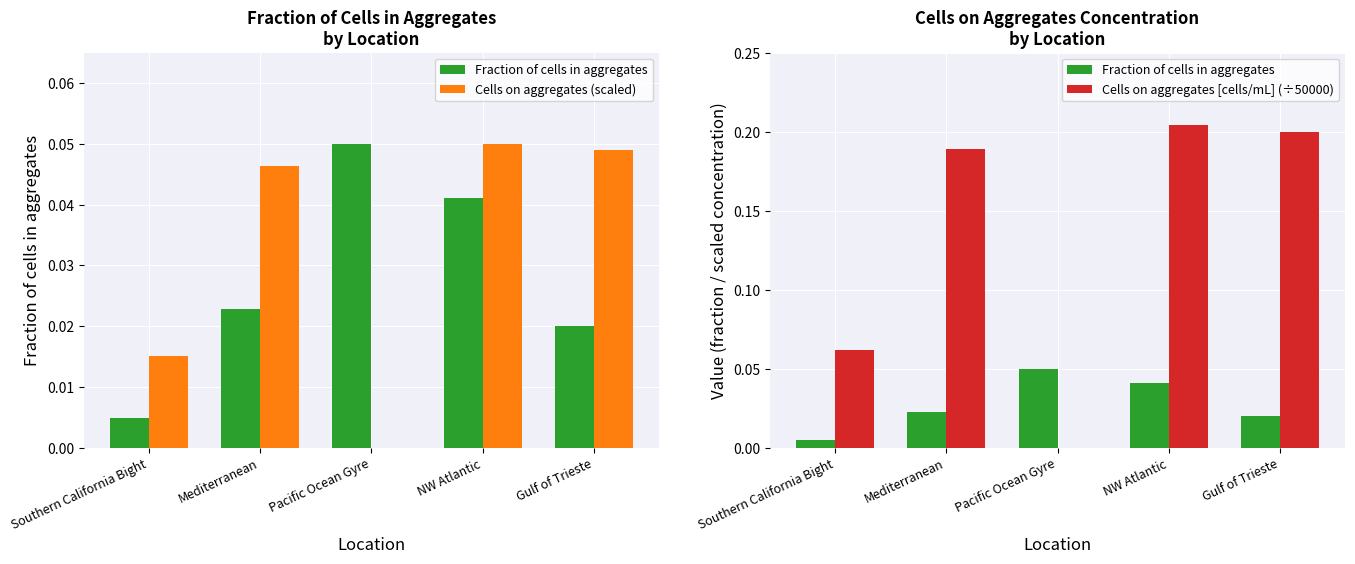

What is the difference between the second highest and second lowest values in the Cells on aggregates [cells/mL] (÷50000) series?

0.1